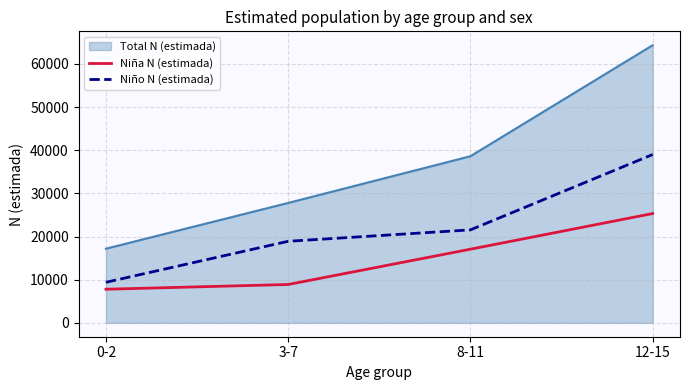

How many series are shown in this chart?

3